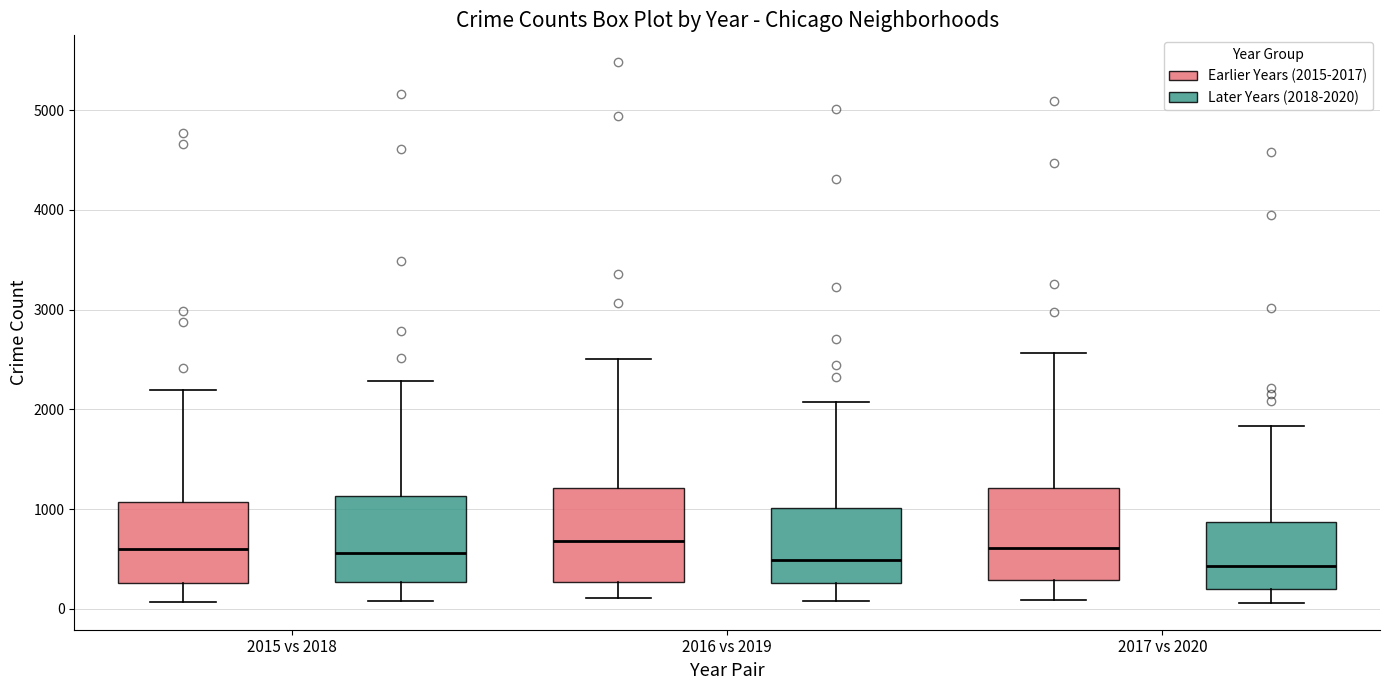

Reading left to right, transcribe this box plot: for each box, give where its median line is, the range the box spans, and where its two whiskers end, as read against the y-axis. The values are not printed on the chart, so give them approximately, as read against the axis.

2015 vs 2018 (Earlier Years (2015-2017)): median 600, box 300 to 1100, whiskers 100 to 2200
2015 vs 2018 (Later Years (2018-2020)): median 600, box 300 to 1100, whiskers 100 to 2300
2016 vs 2019 (Earlier Years (2015-2017)): median 700, box 300 to 1200, whiskers 100 to 2500
2016 vs 2019 (Later Years (2018-2020)): median 500, box 300 to 1000, whiskers 100 to 2100
2017 vs 2020 (Earlier Years (2015-2017)): median 600, box 300 to 1200, whiskers 100 to 2600
2017 vs 2020 (Later Years (2018-2020)): median 400, box 200 to 900, whiskers 100 to 1800